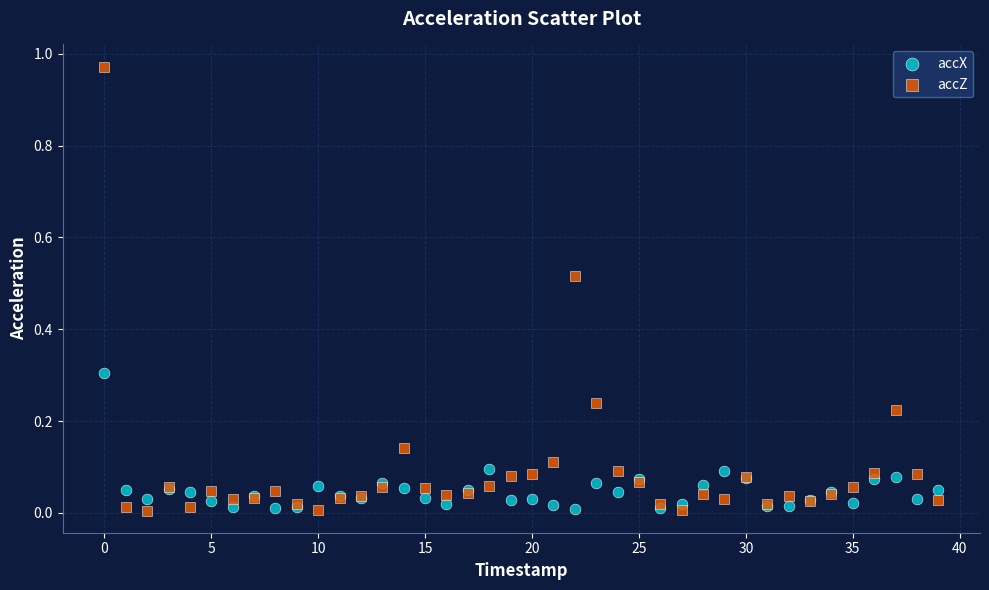

Which series contains the highest Y value?

accZ